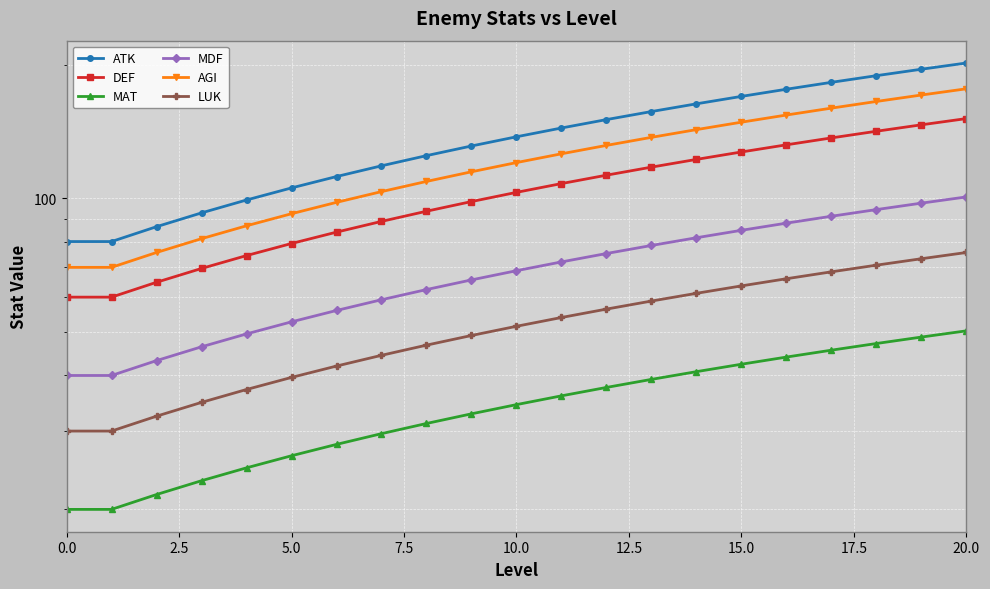

What is the approximate value of DEF at 12?

112.8